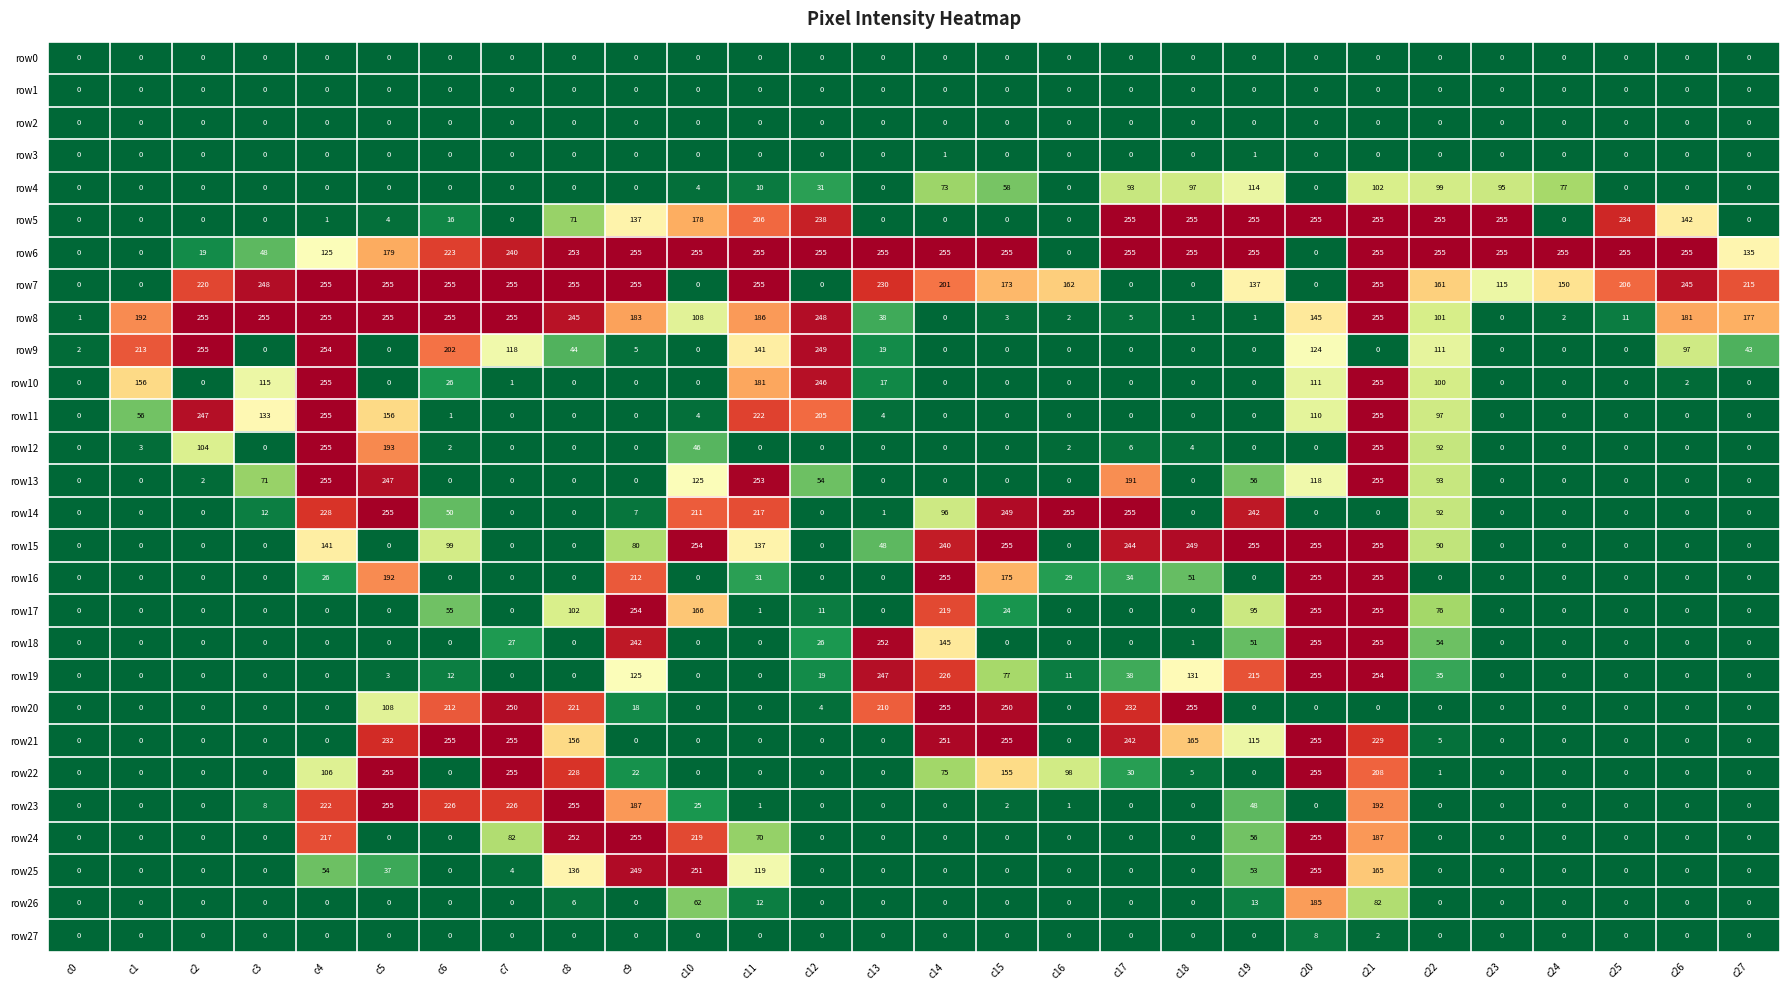

What is the highest value of the row27 series?

8